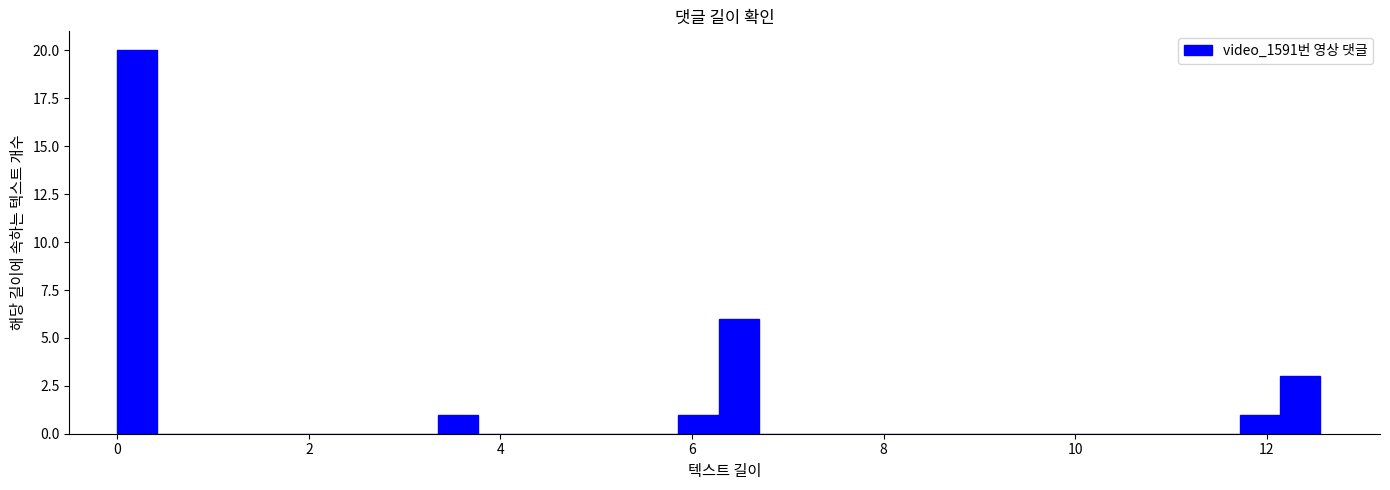

Read against the x-axis, roughly where is the centre of the tallest bar?

0.2